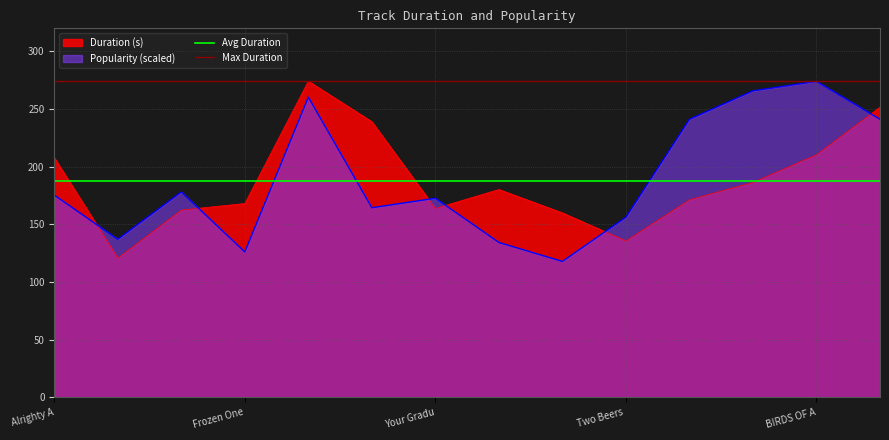

What is the sum of all Max Duration values?

548.4